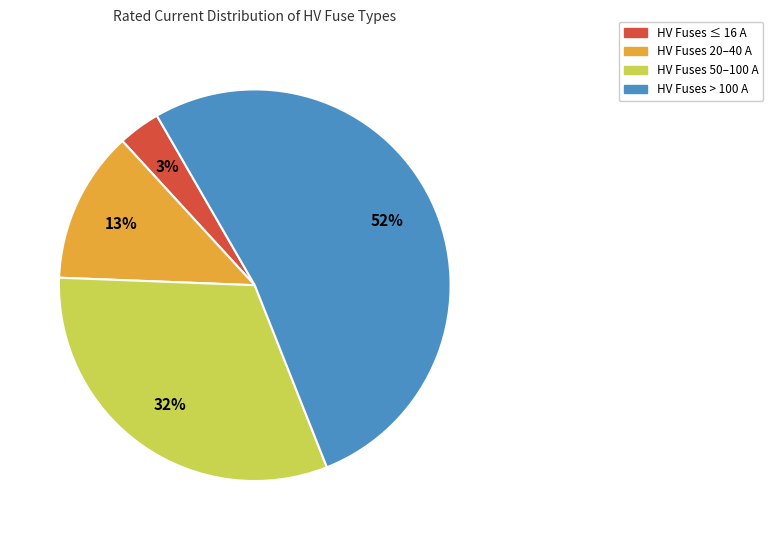

Is there any slice that represents more than half of the pie?

Yes